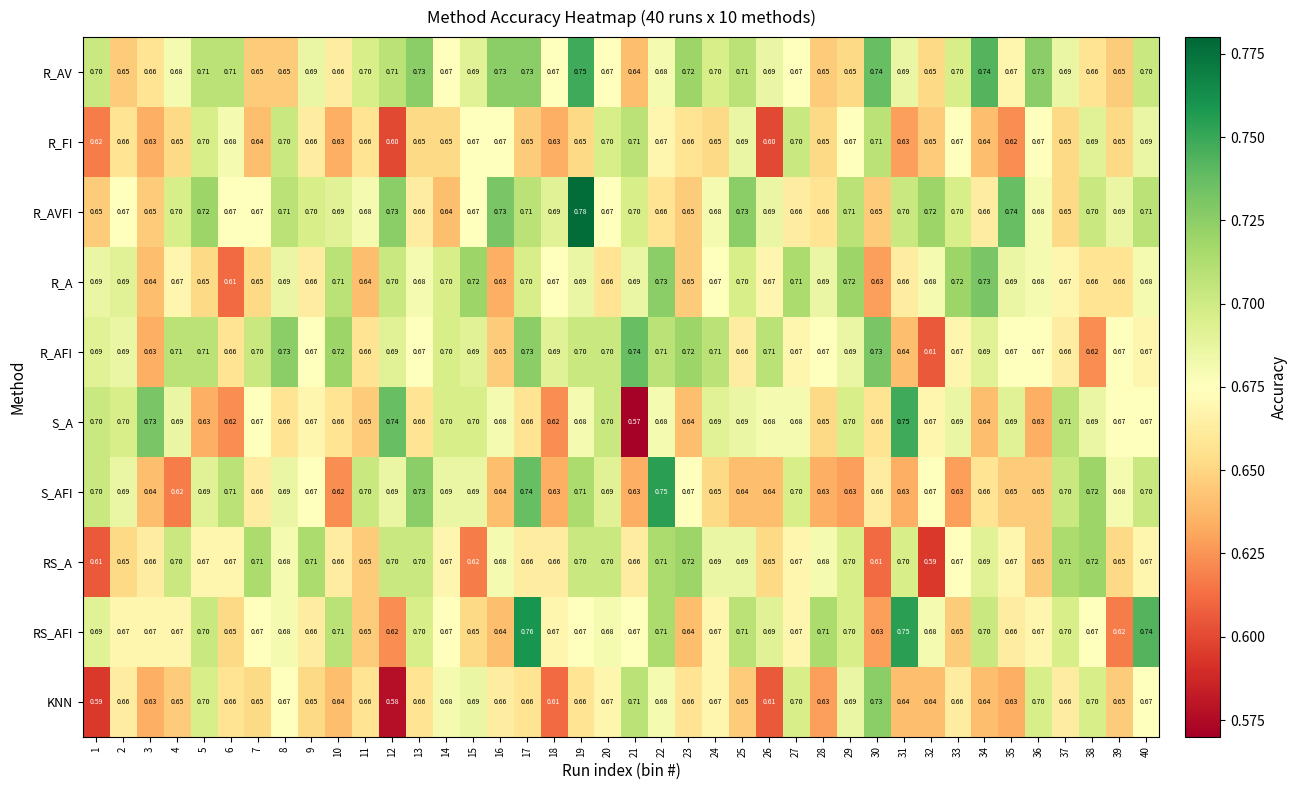

Which series has the largest total across all categories?

R_AV